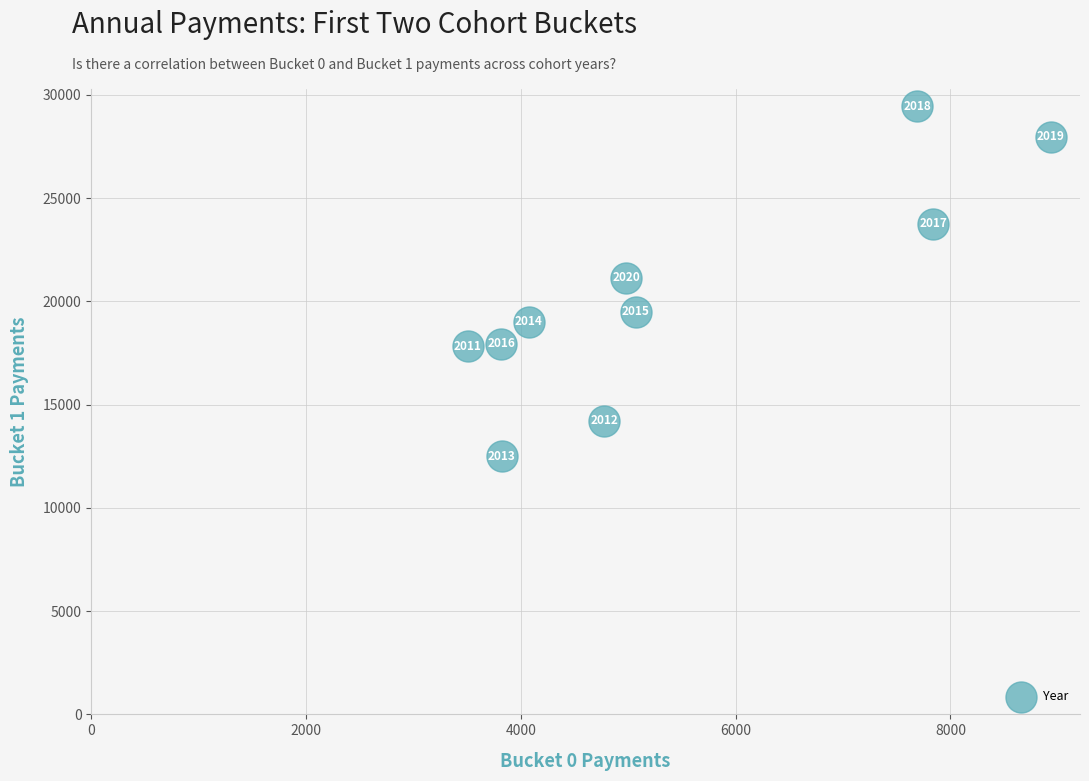

What Y value in the scatter plot is closest to 20965?

21154.8